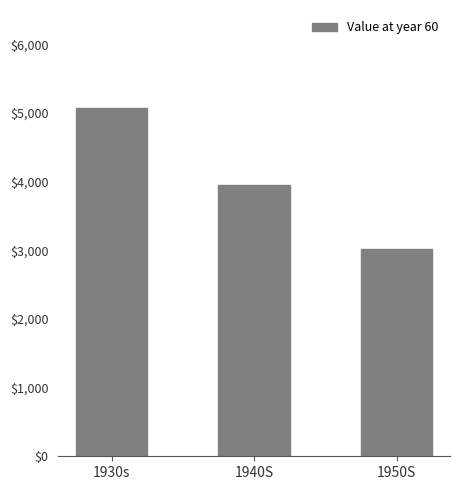

What is the sum of the values at 1930s and 1940S?

9024